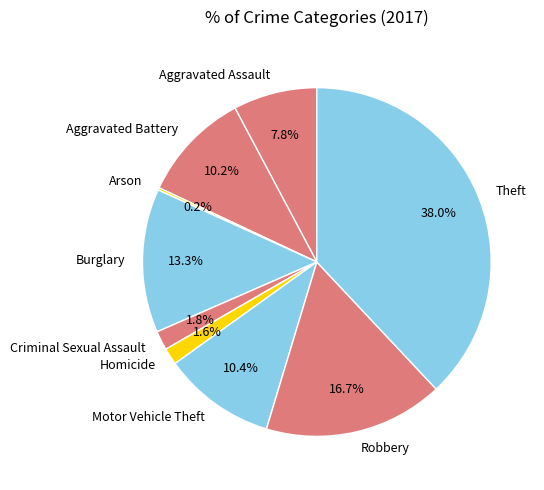

What is the ratio of the value at Burglary to the value at Robbery?

0.8